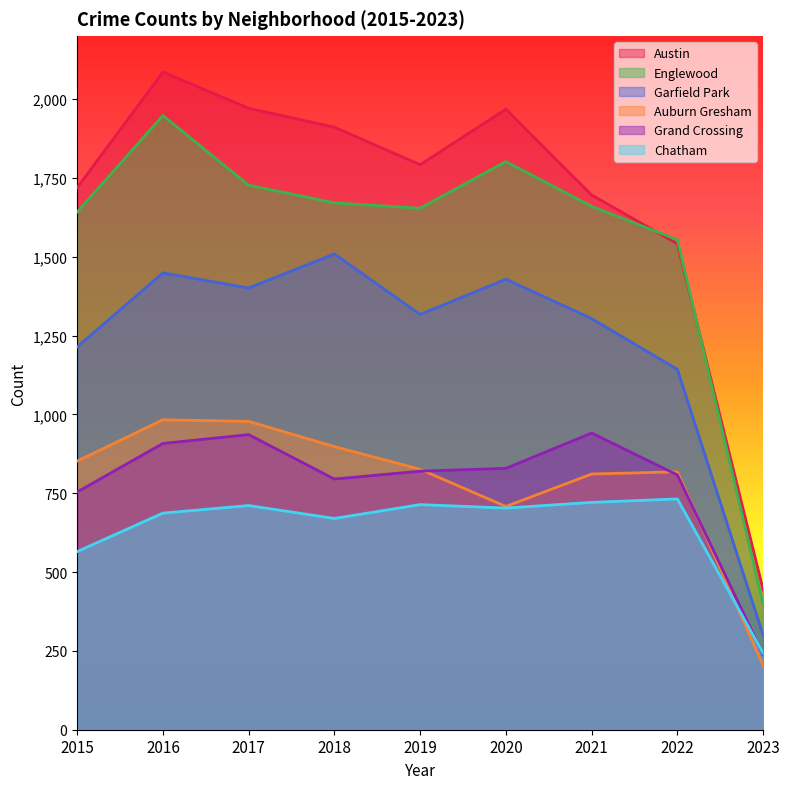

Which series has the largest total across all categories?

Austin